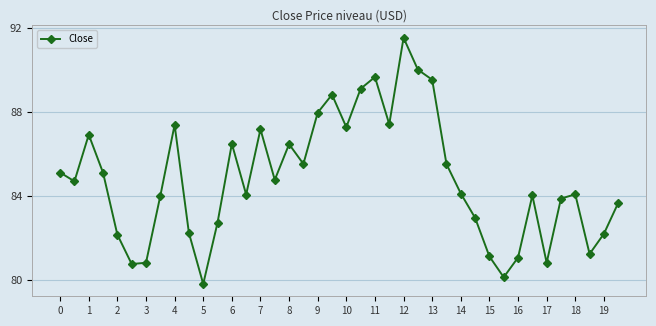

What is the difference between the maximum and minimum values?

11.7